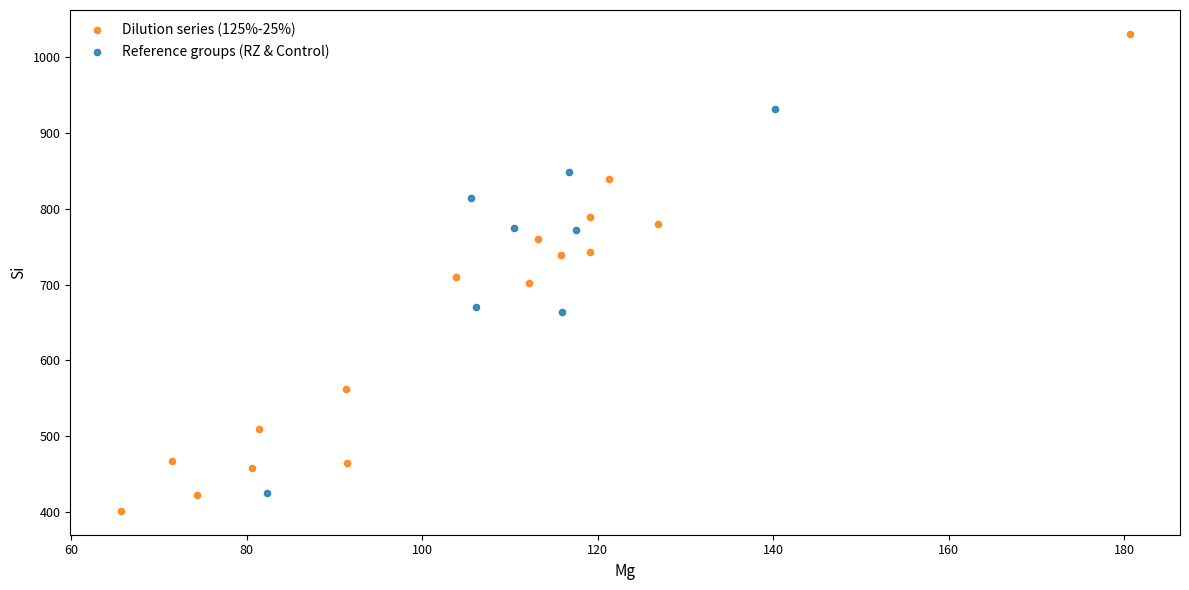

What are all the series names shown in the legend?

Dilution series (125%-25%), Reference groups (RZ & Control)